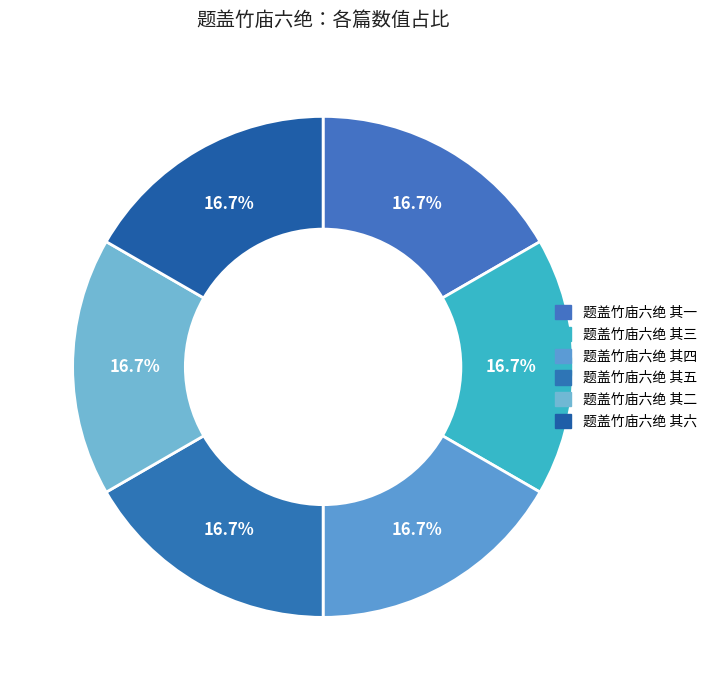

Count the number of slices in the pie.

6